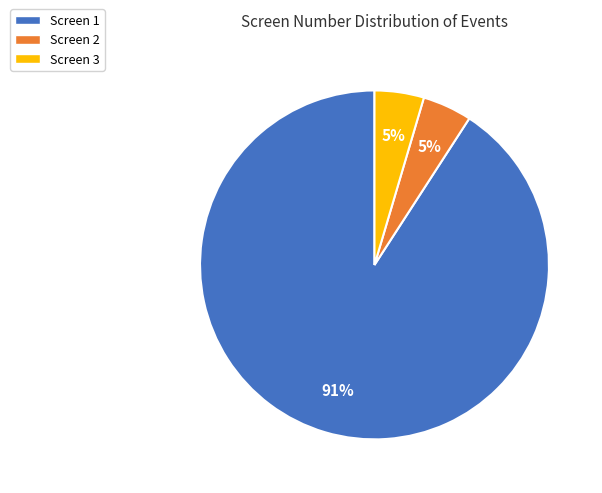

To the nearest percent, what portion does Screen 2 represent?

5%